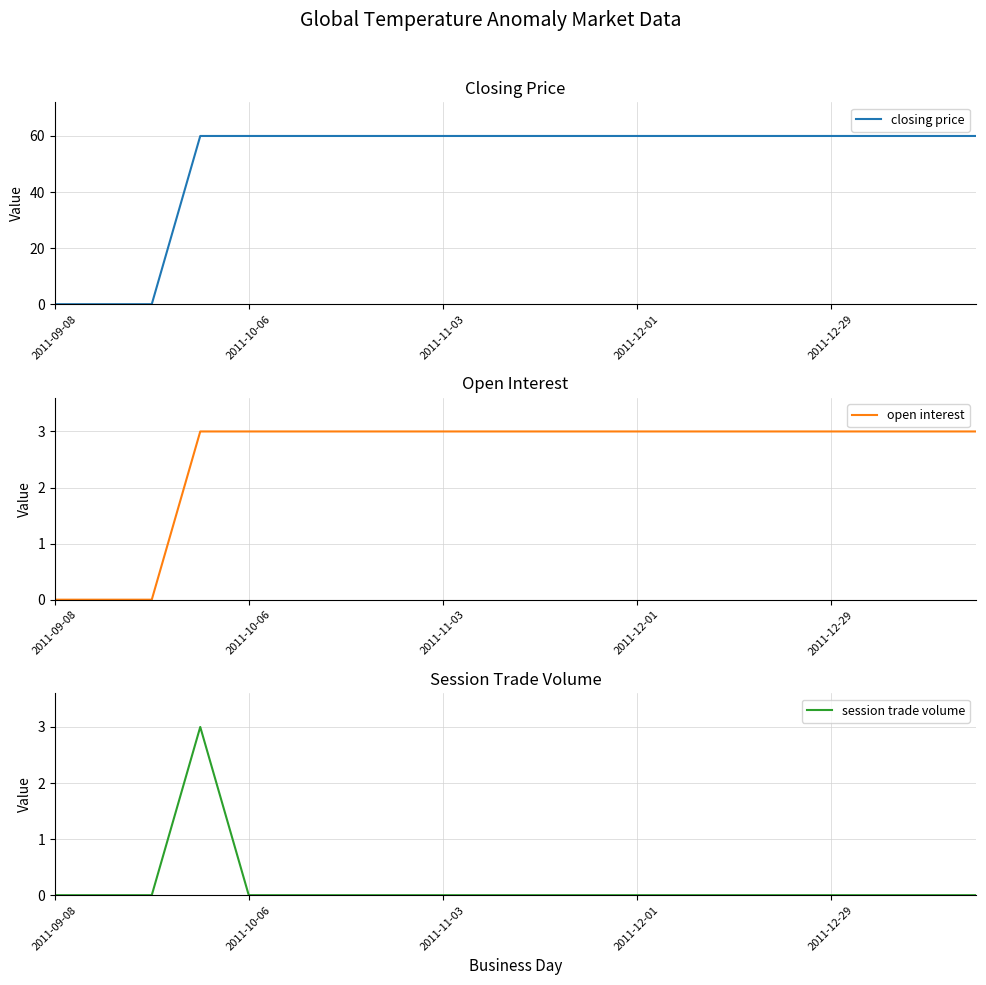

True or false: closing price has a value of 40 at 2011-10-06.

False